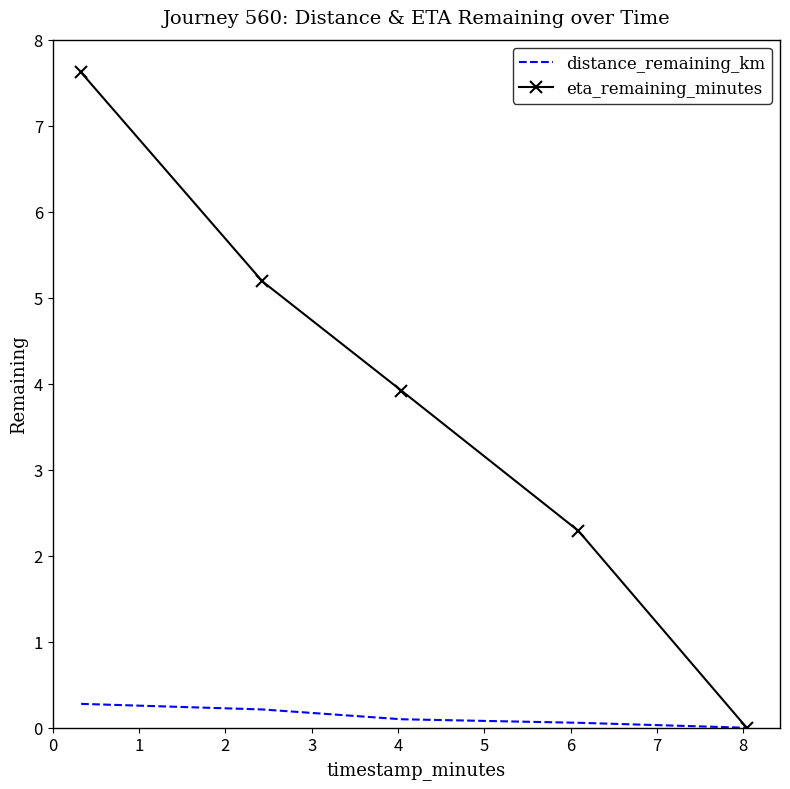

Which series has the largest total across all categories?

eta_remaining_minutes